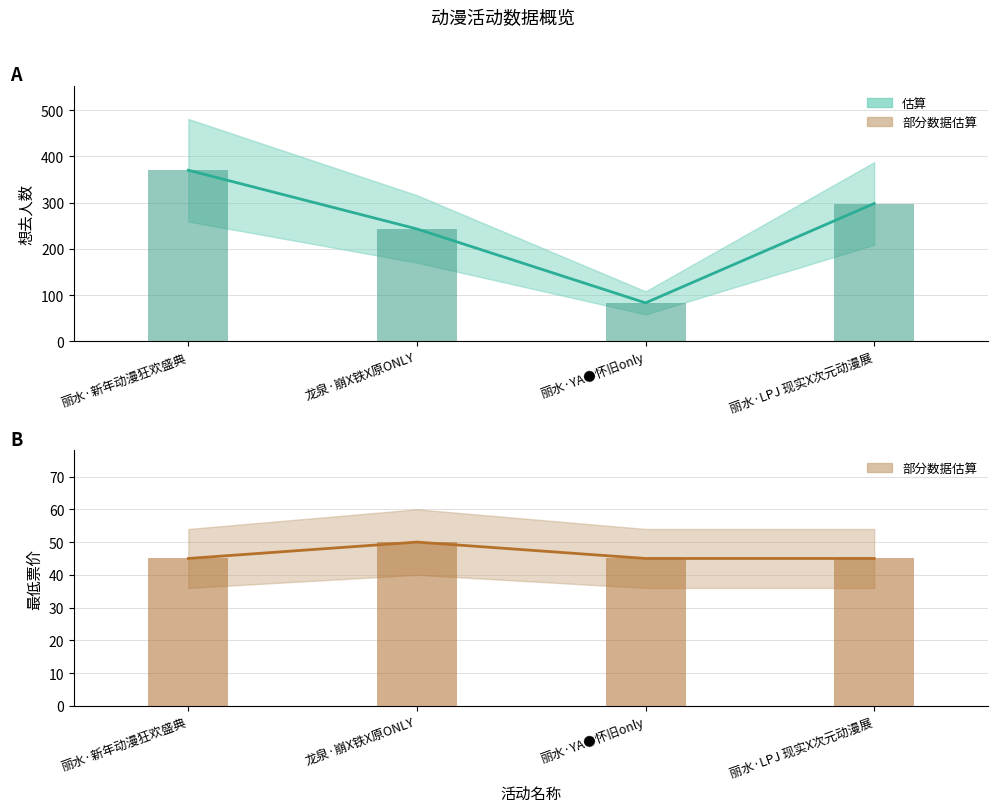

Is the value of 最低票价 at 丽水·LPJ 现实X次元动漫展 greater than the value of 想去人数 at 丽水·LPJ 现实X次元动漫展?

No